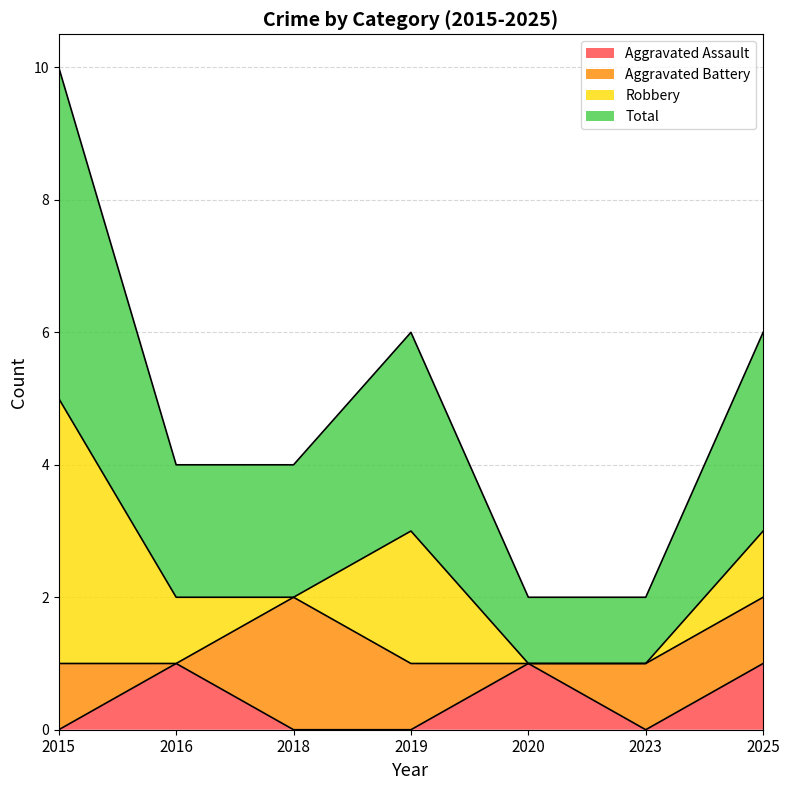

What is the total value across all series at 2019?

3